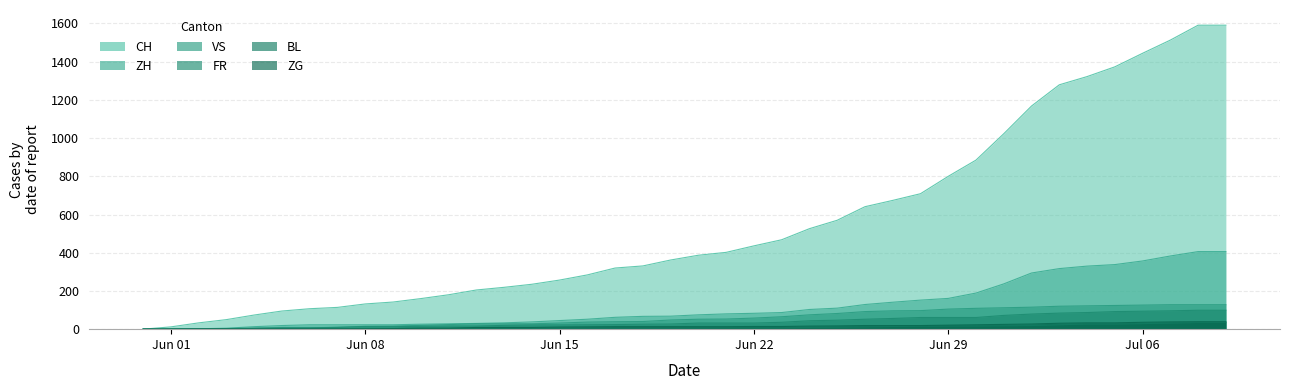

True or false: CH and ZH intersect in this chart.

False